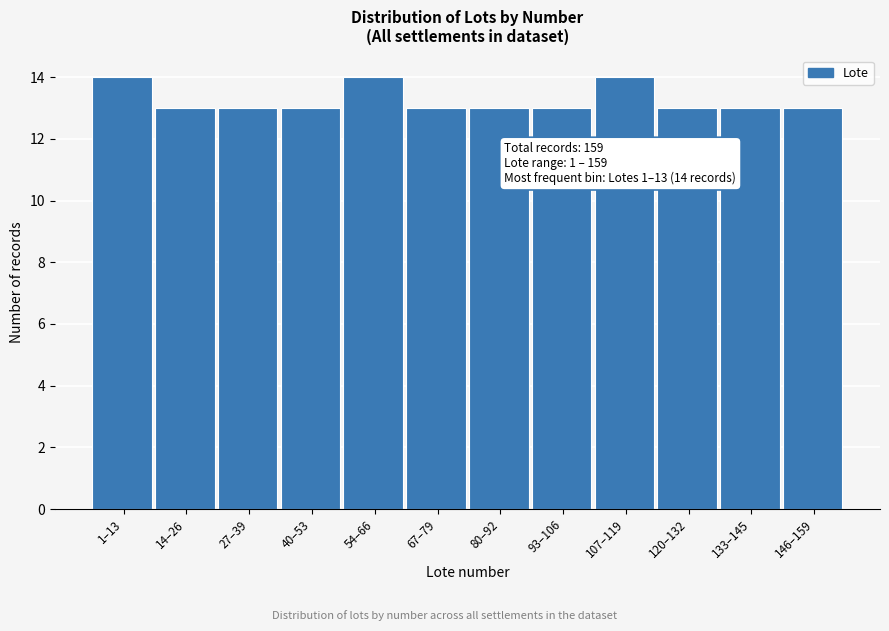

Reading left to right, what are all the values shown in this chart?

1–13=14	14–26=13	27–39=13	40–53=13	54–66=14	67–79=13	80–92=13	93–106=13	107–119=14	120–132=13	133–145=13	146–159=13